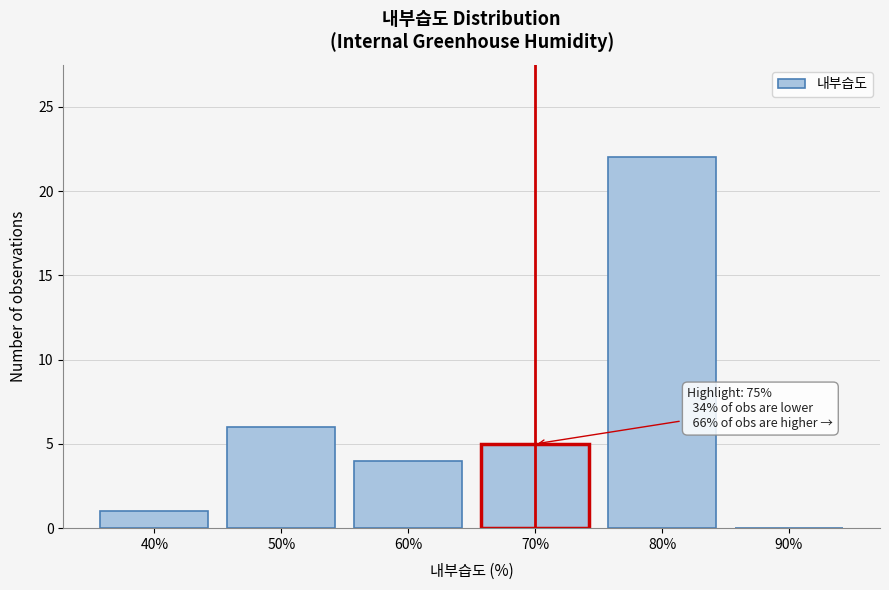

Reading left to right, what are all the values shown in this chart?

40%=1	50%=6	60%=4	70%=5	80%=22	90%=0